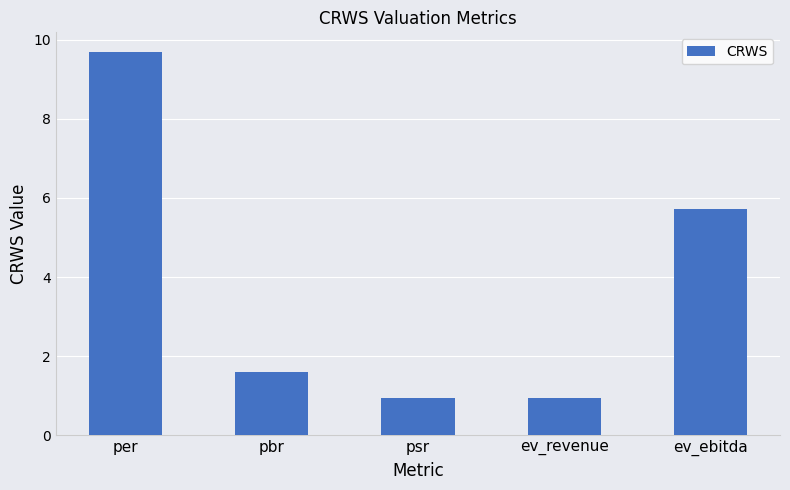

Where does the data first go above 1?

per